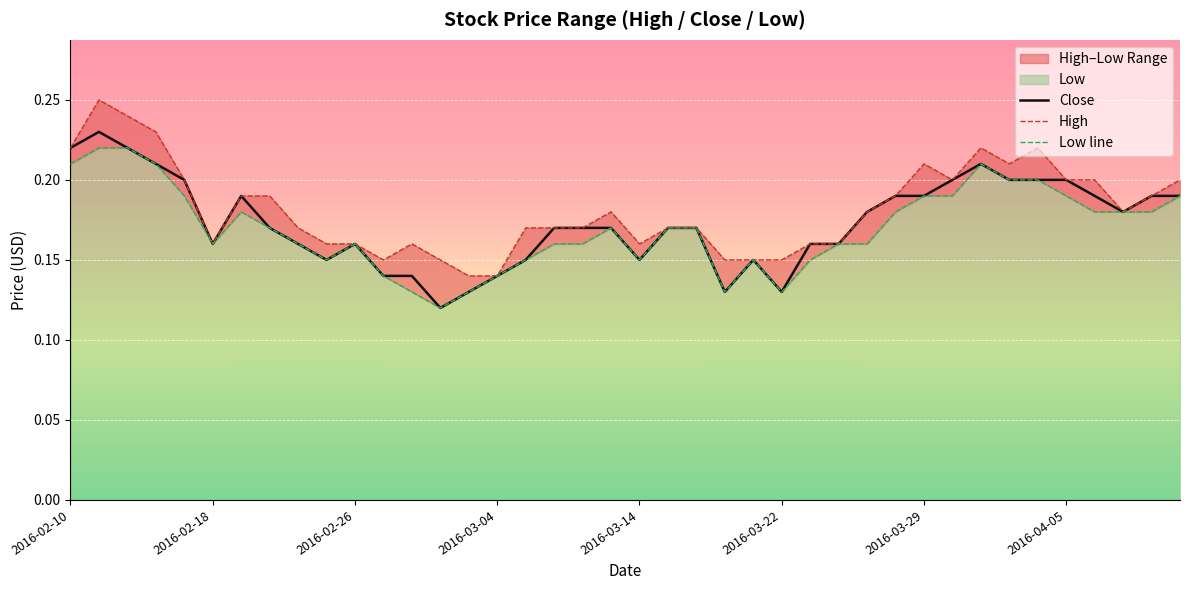

What is the difference between the maximum and minimum values in the Low line series?

0.1